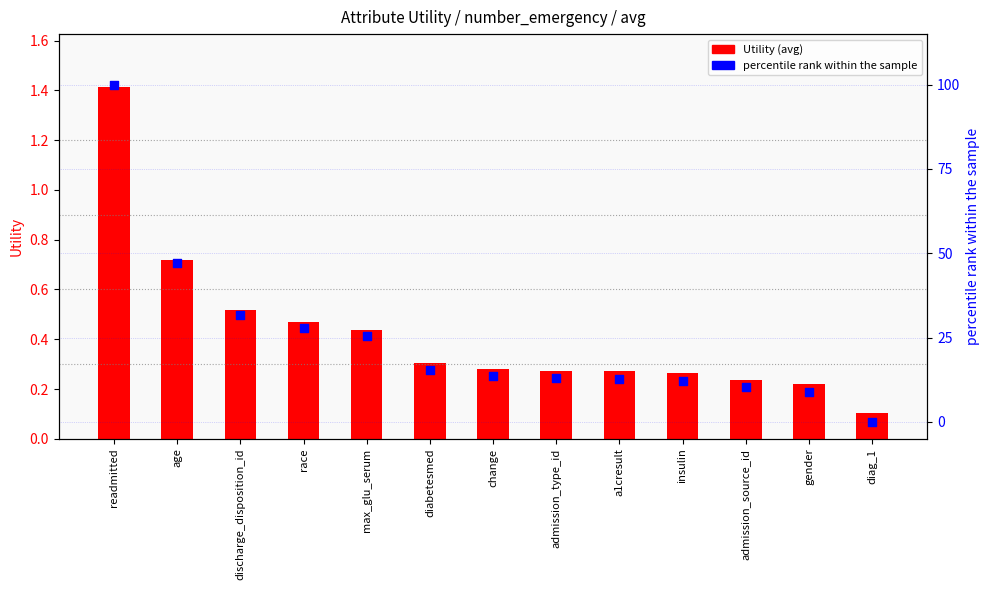

Is the value of Utility (avg) at race greater than the value of percentile rank at max_glu_serum?

No